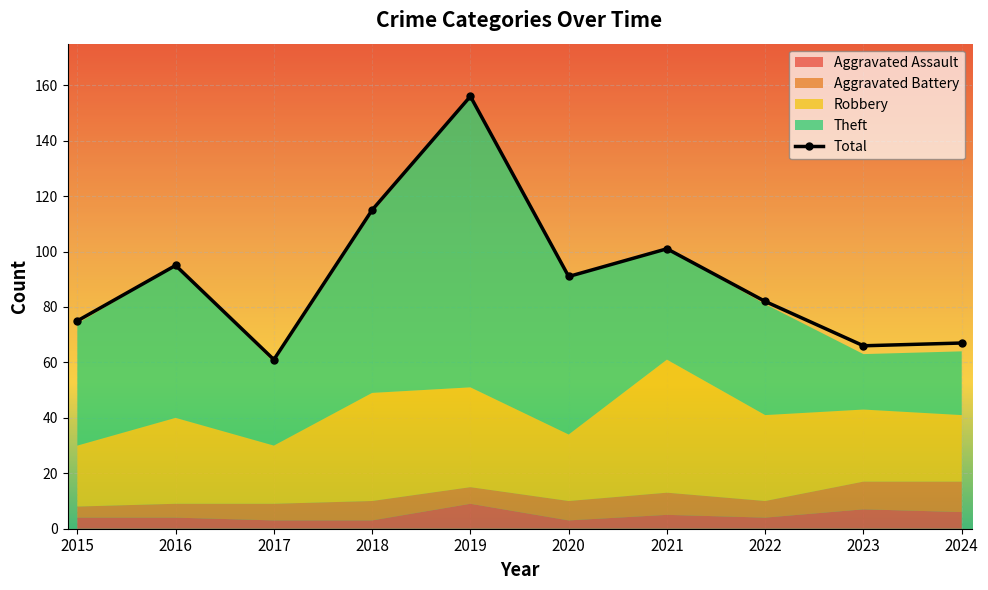

Reading left to right, what are all the values shown in this chart?

Aggravated Assault: 4	4	3	3	9	3	5	4	7	6
Aggravated Battery: 4	5	6	7	6	7	8	6	10	11
Robbery: 22	31	21	39	36	24	48	31	26	24
Theft: 44	55	30	65	105	57	40	40	20	23
Total: 75	95	61	115	156	91	101	82	66	67